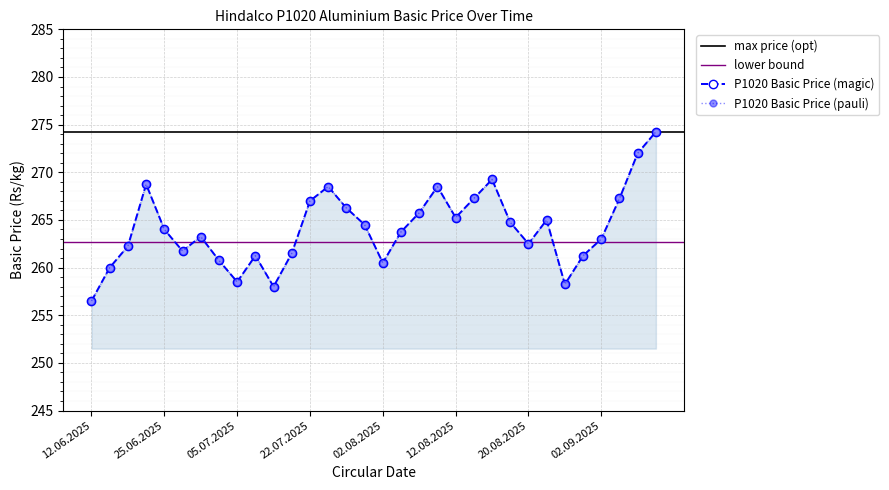

List the labels in order of value, smallest first.

12.06.2025, 17.07.2025, 26.08.2025, 05.07.2025, 18.06.2025, 02.08.2025, 02.07.2025, 11.07.2025, 27.08.2025, 19.07.2025, 26.06.2025, 19.06.2025, 20.08.2025, 02.09.2025, 28.06.2025, 05.08.2025, 25.06.2025, 01.08.2025, 19.08.2025, 23.08.2025, 12.08.2025, 07.08.2025, 29.07.2025, 22.07.2025, 13.08.2025, 12.09.2025, 26.07.2025, 08.08.2025, 24.06.2025, 14.08.2025, 13.09.2025, 17.09.2025